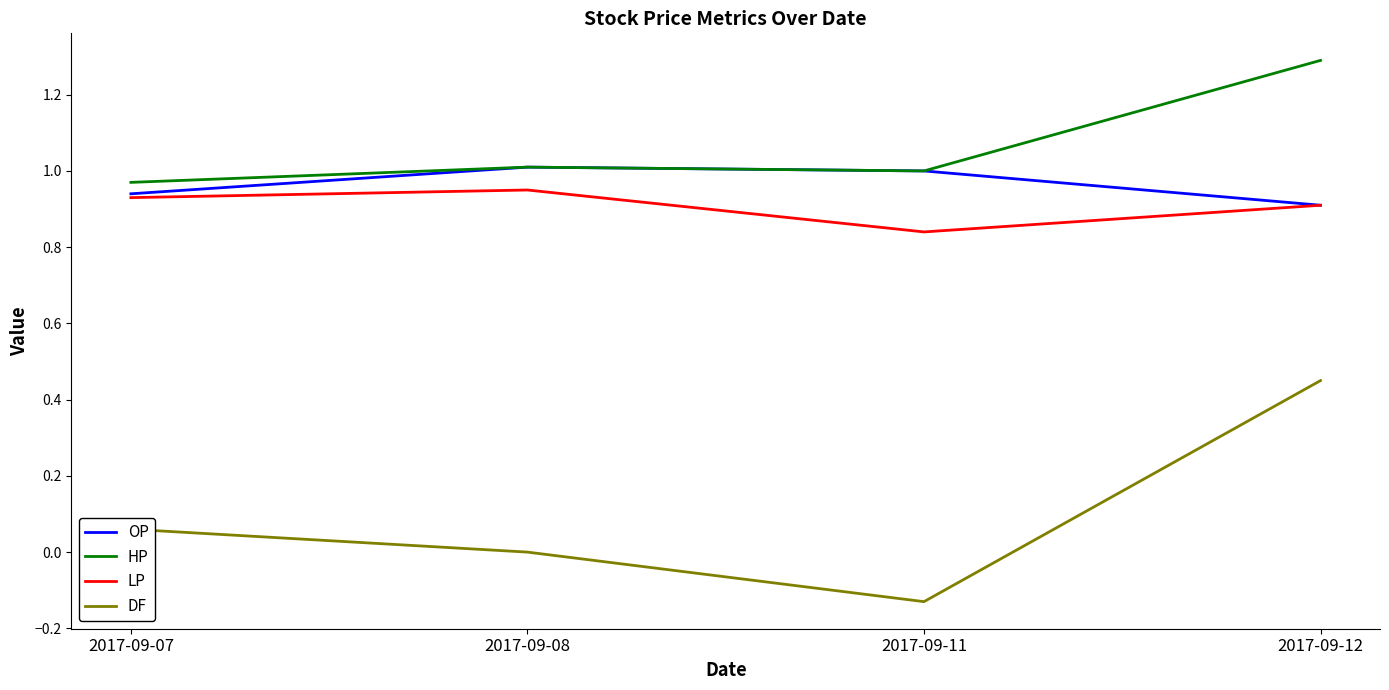

Which category has the lowest value across all series?

2017-09-11